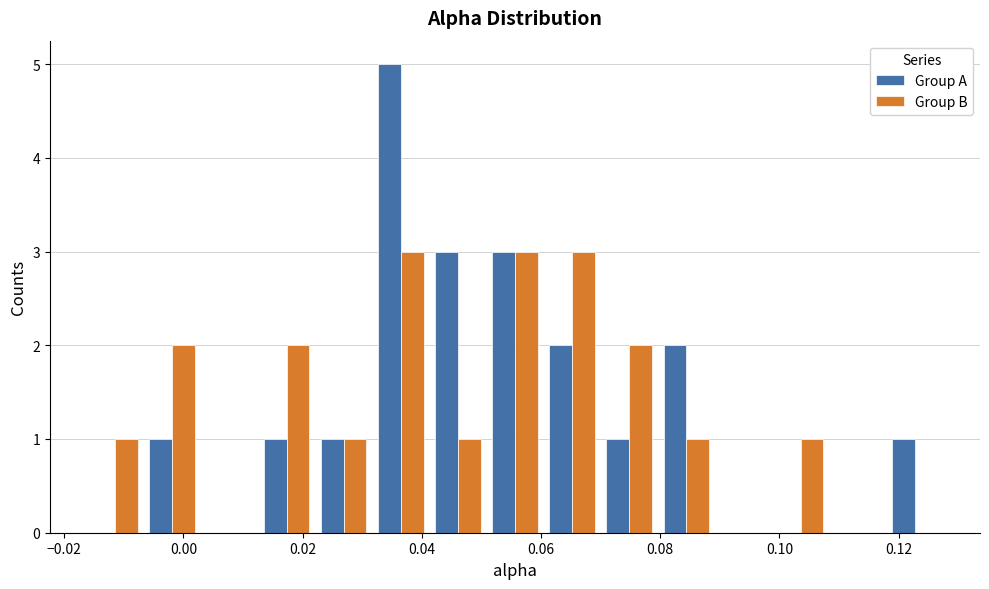

In the Group A series, which range on the x-axis has the tallest bar?

0.032 to 0.042